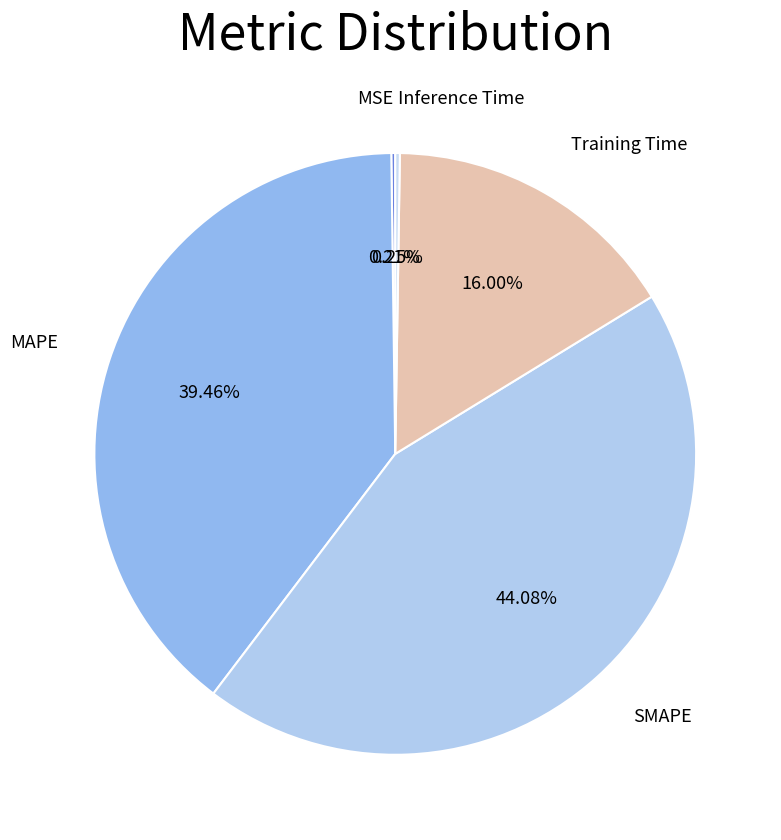

Does SMAPE represent more than half of the total?

No